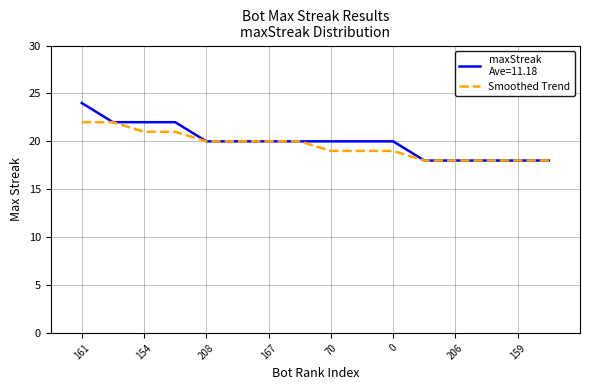

What is the maximum value shown in the chart?

24